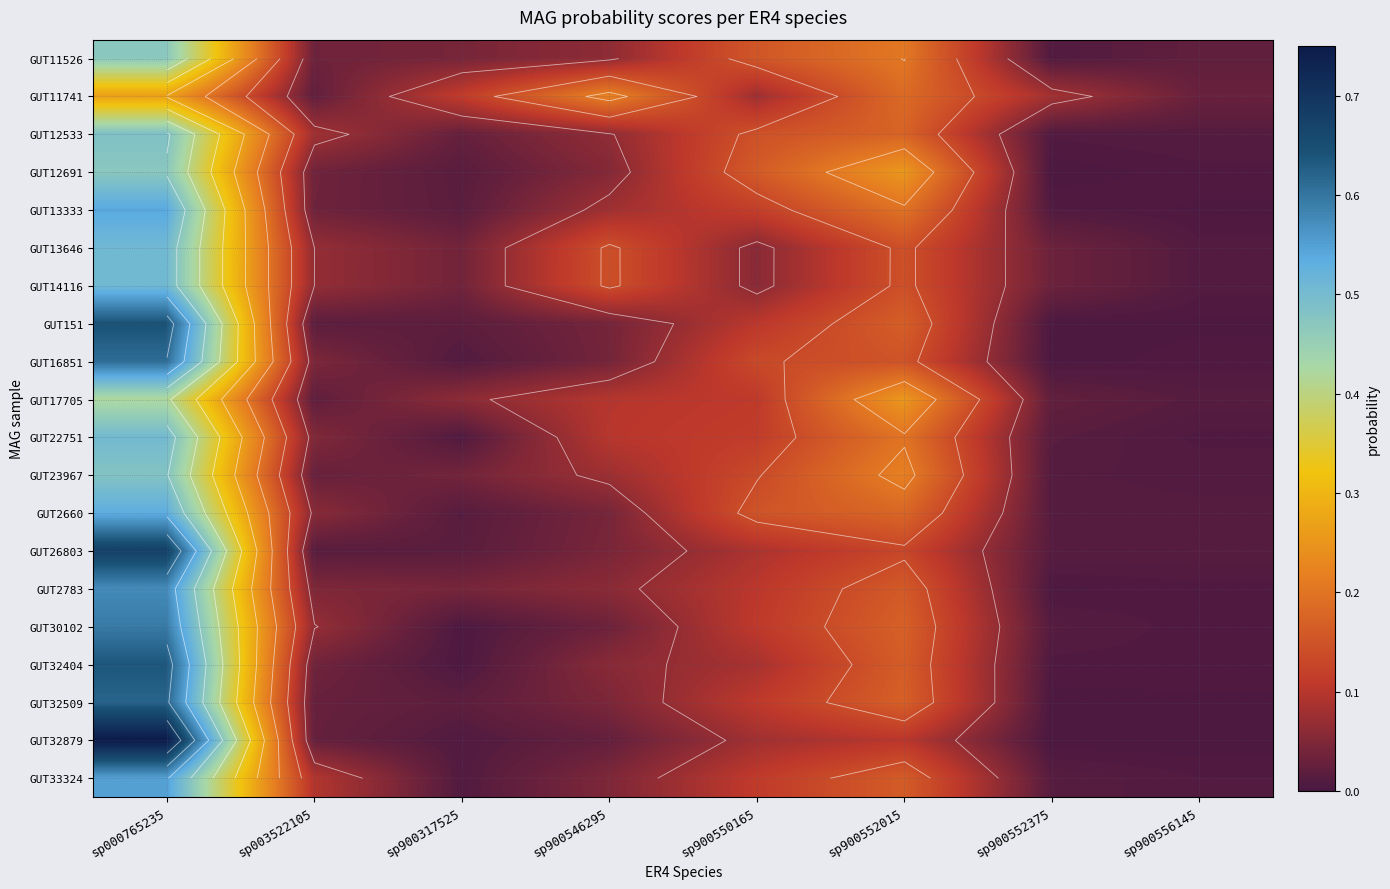

What is the approximate value of GUT2783 at sp900550165?

0.1